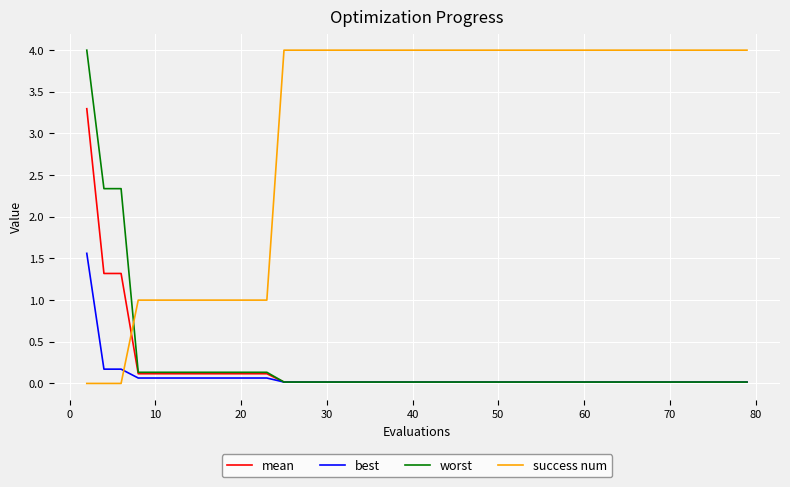

What is the highest value of the success num series?

4.0